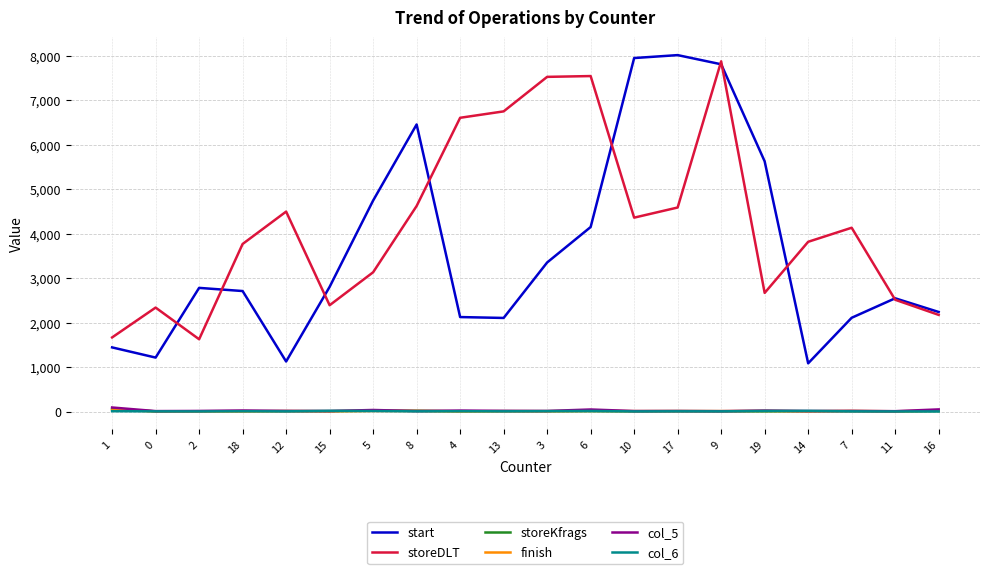

True or false: start and finish intersect in this chart.

False